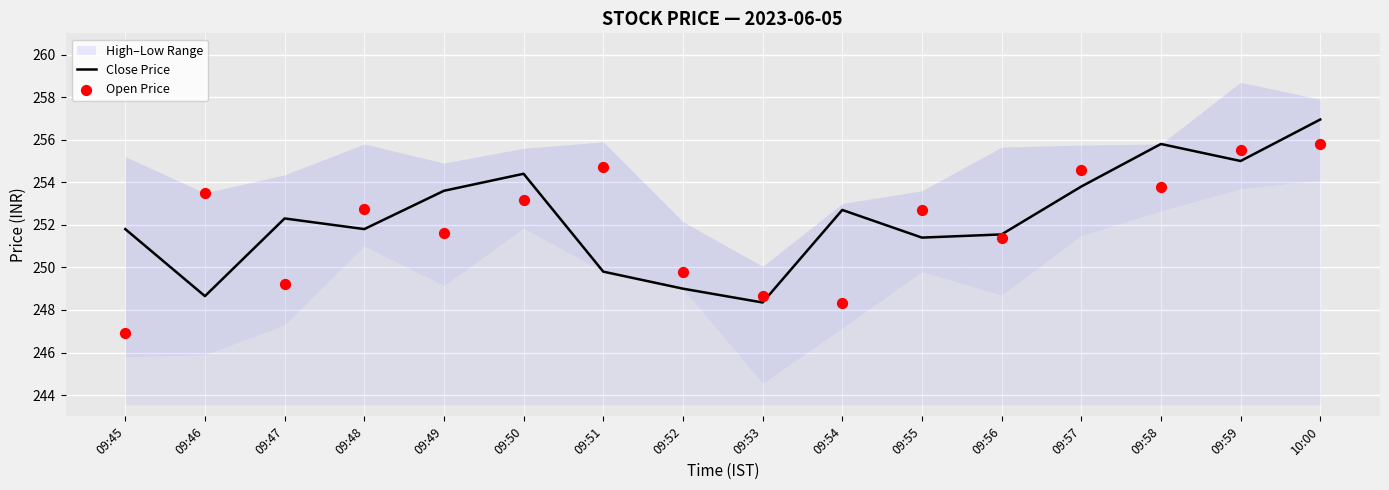

Is the value of Close Price at 09:58 greater than the value of Open Price at 09:45?

Yes